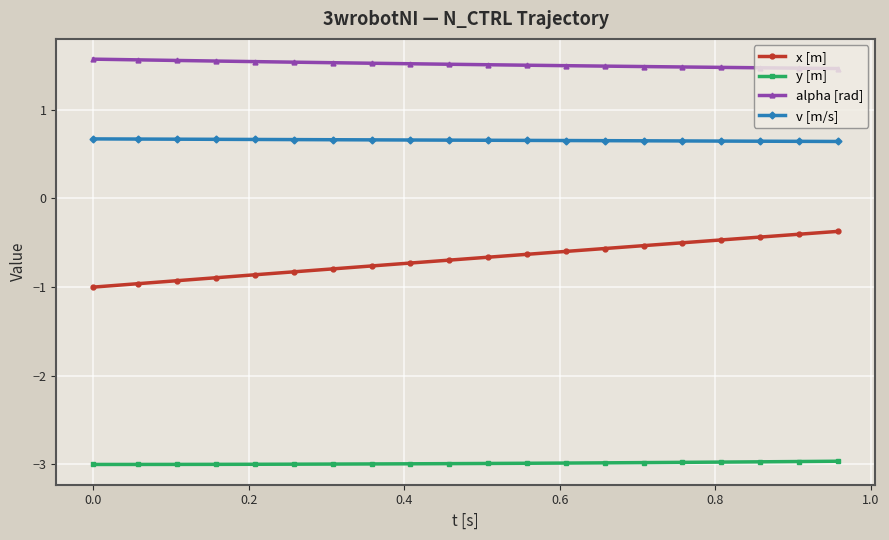

List the series in order of their overall mean, highest first.

alpha [rad], v [m/s], x [m], y [m]